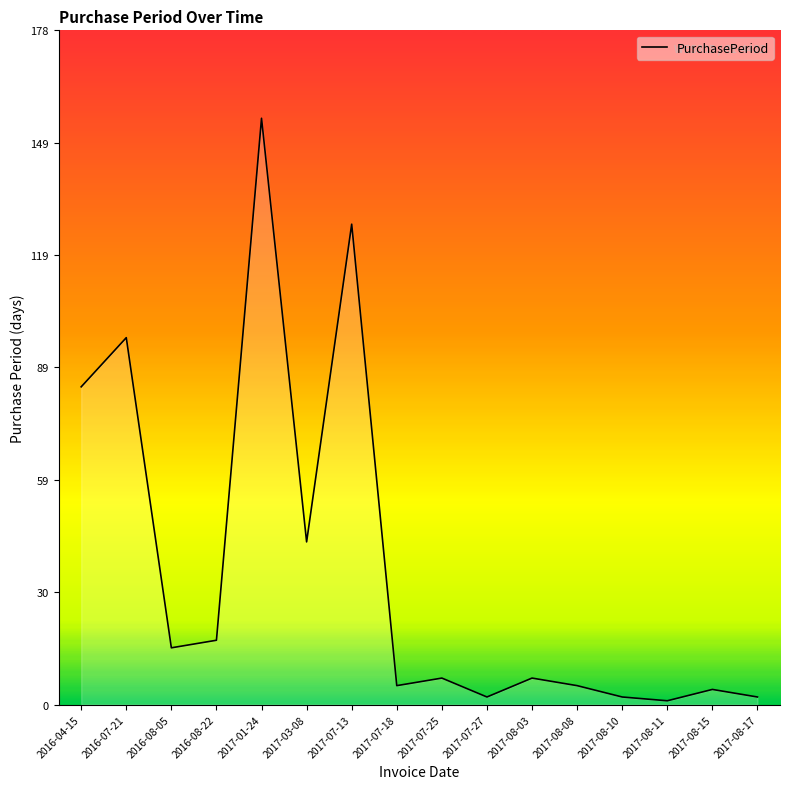

At which category does the data reach its first local valley?

2016-08-05